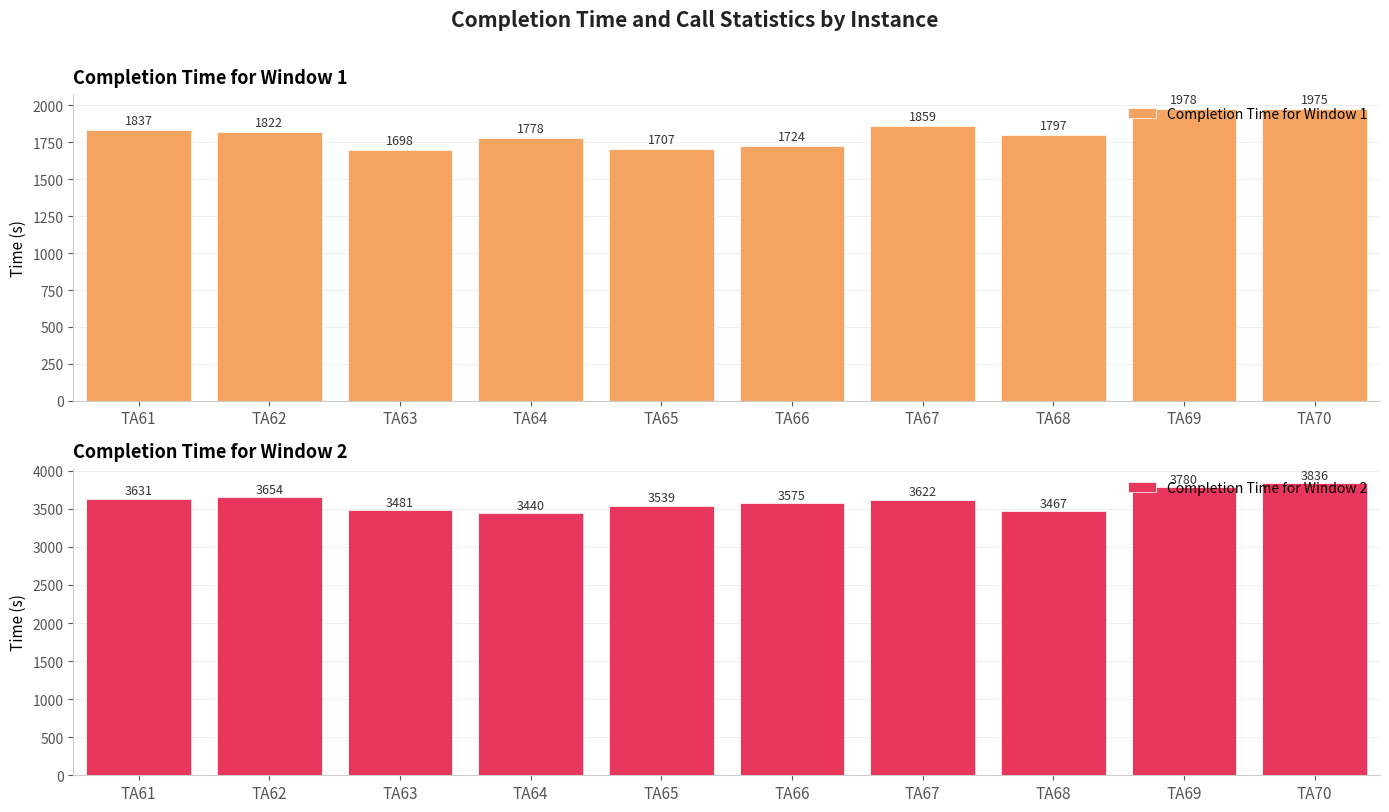

At how many categories does at least one series exceed 3831?

1